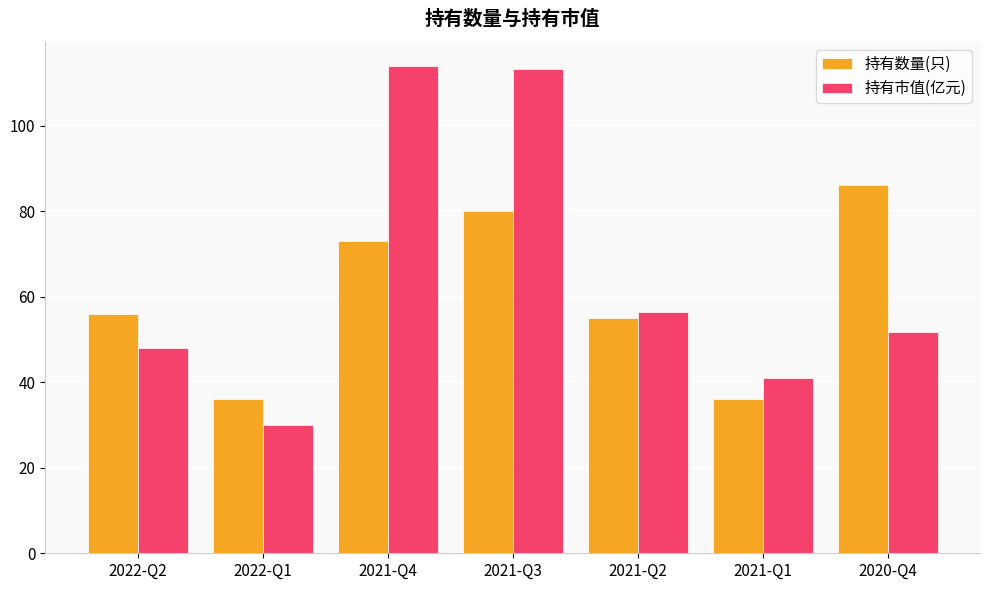

Which category has the lowest value across all series?

2022-Q1